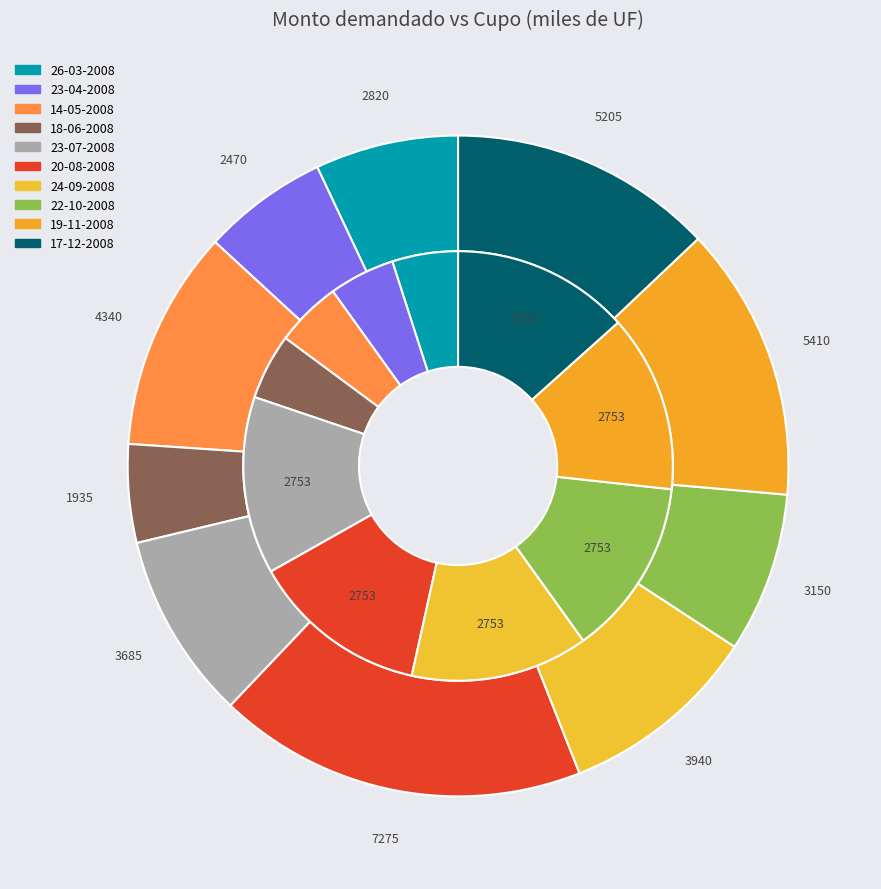

Rank the series by their maximum value, from highest to lowest.

Monto demandado (miles de UF), Cupo (miles de UF)